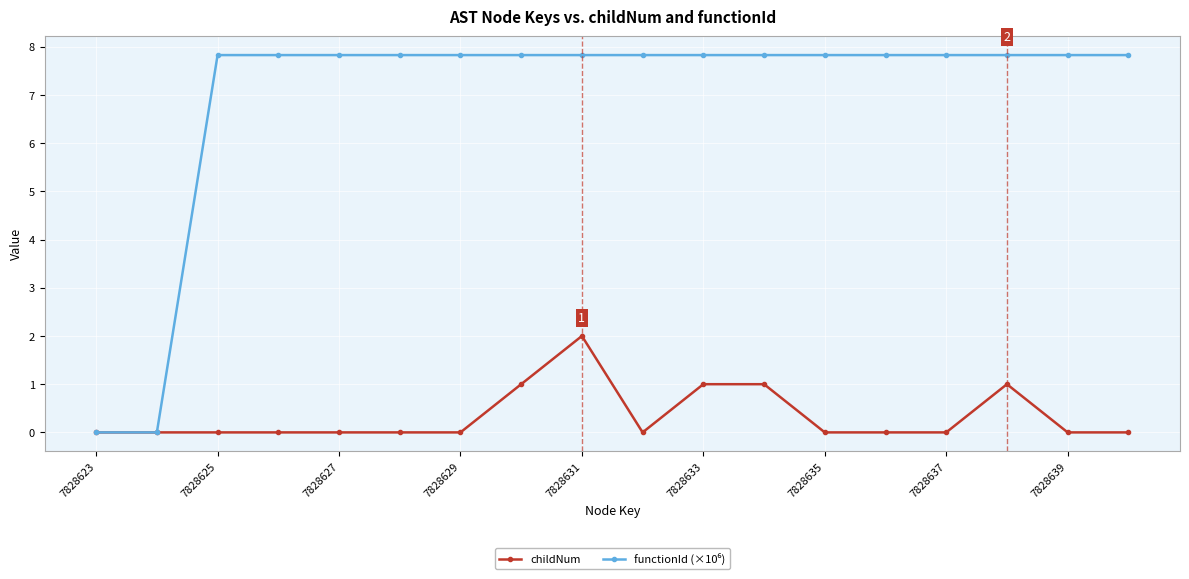

What is the value of the childNum point at the 16th from the left?

1.0